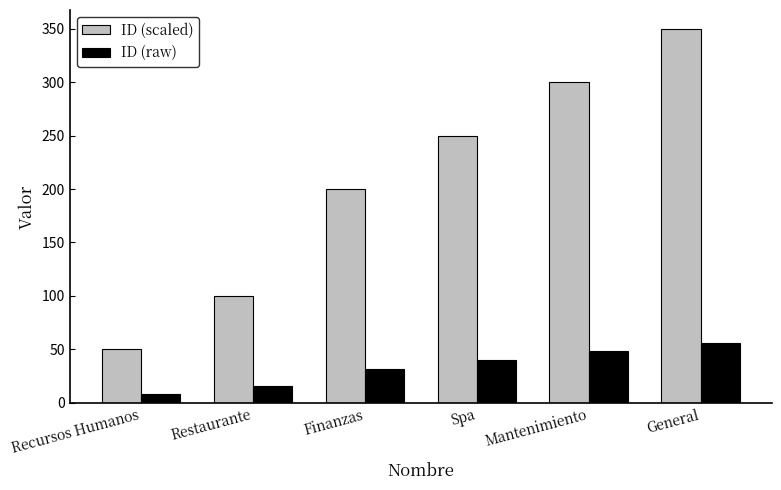

Which series has the largest total across all categories?

ID (scaled)